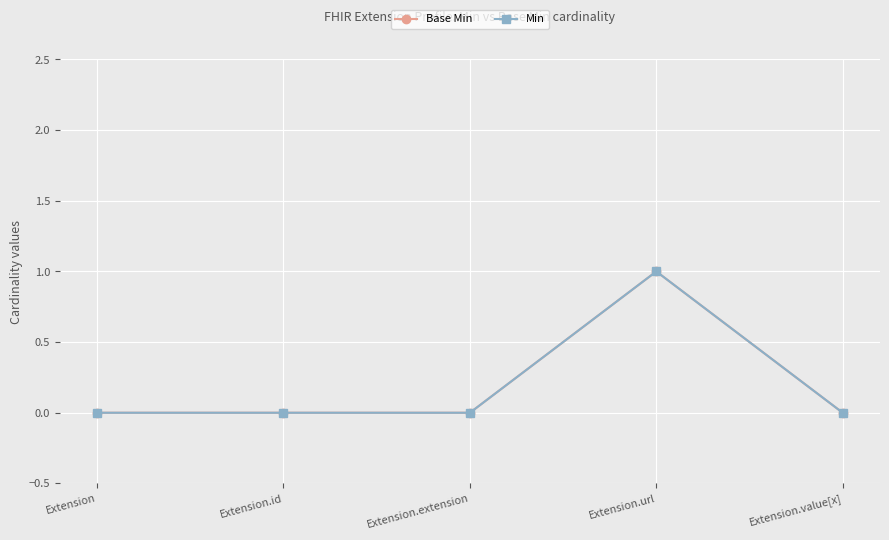

What is the difference between the maximum and second lowest values in the Base Min series?

1